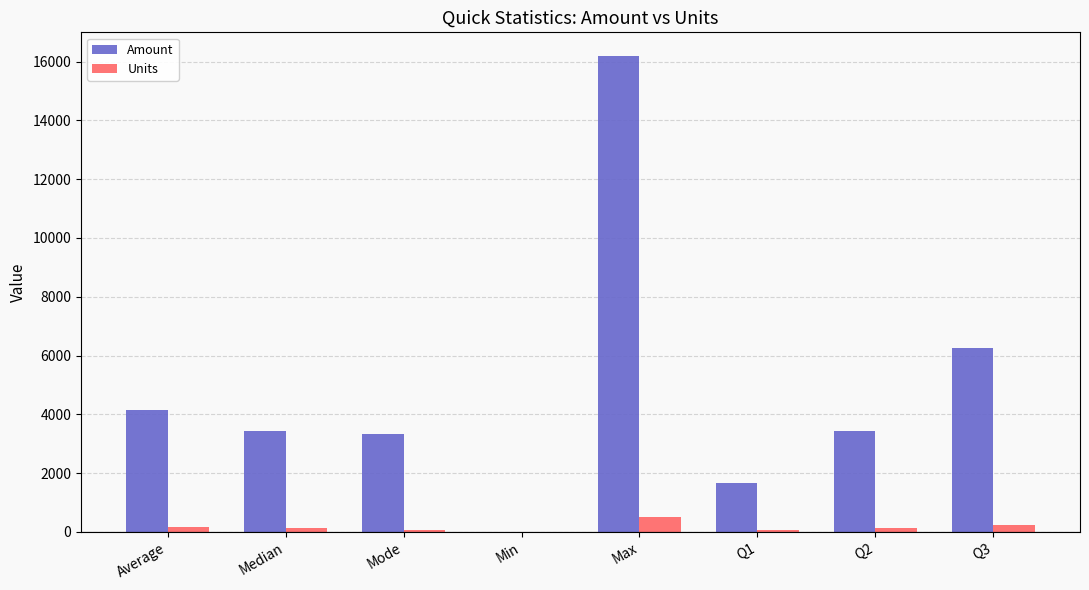

What is the sum of the Amount values at Max and Q1?

17836.0